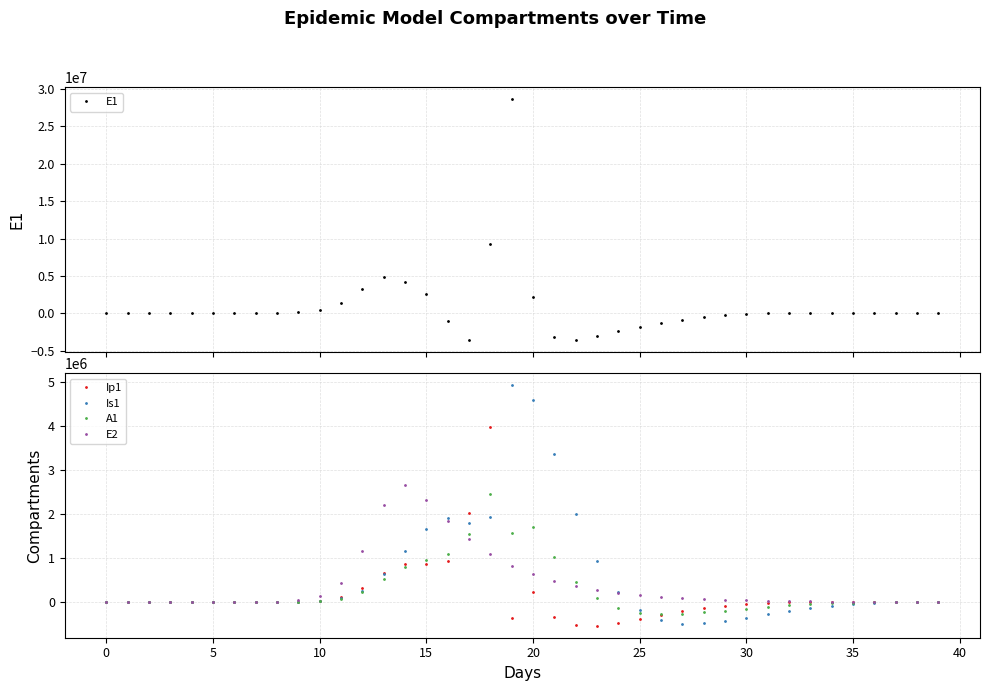

What is the difference between the maximum and minimum values in the E1 series?

32201168.0